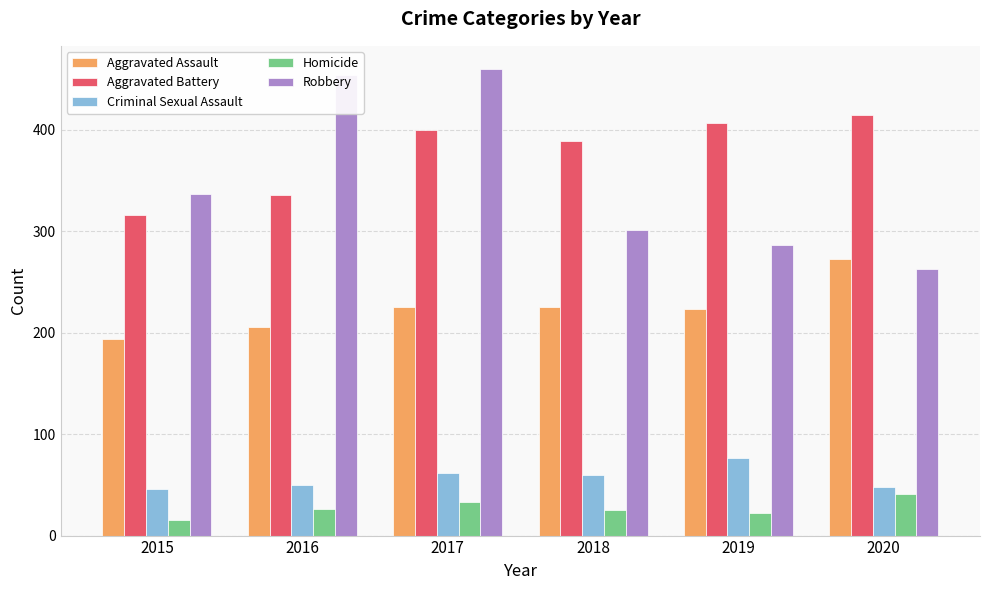

Are the bars grouped side by side (vs. stacked)?

Yes